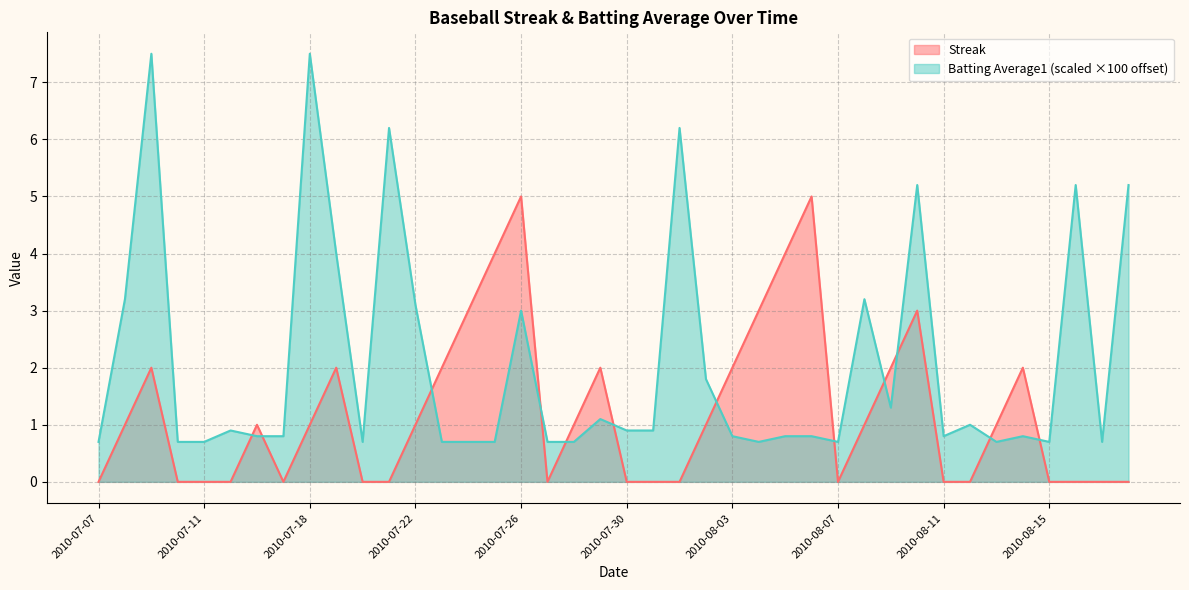

How many interior local peaks does the Batting Average1 series have?

12